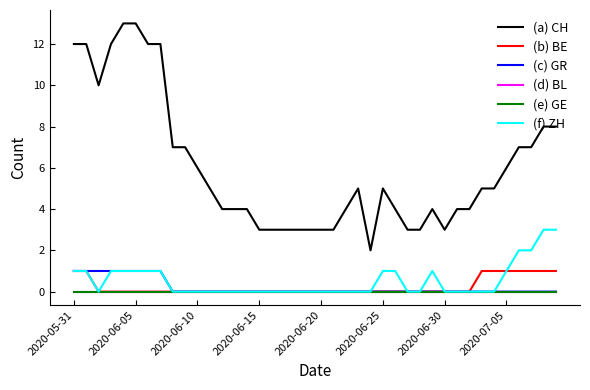

Does the chart have visible grid lines?

No